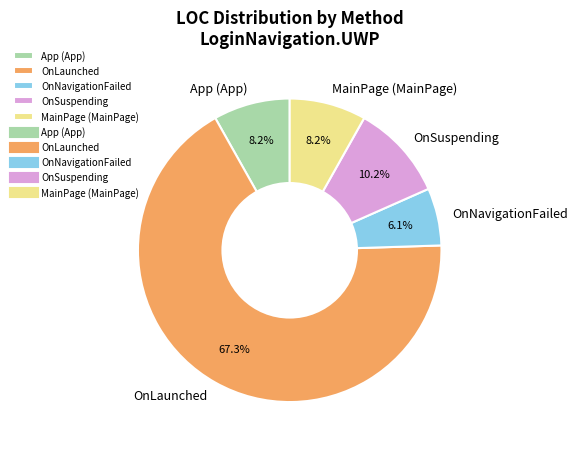

How many slices are in this pie chart?

5